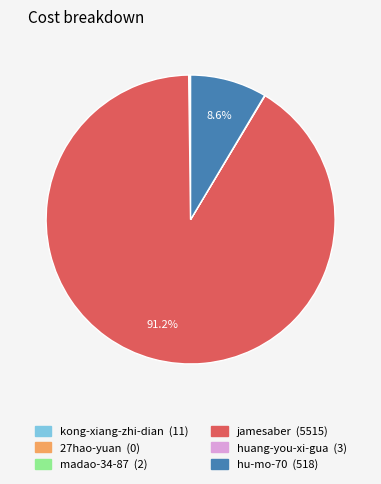

Which slice is the largest?

jamesaber